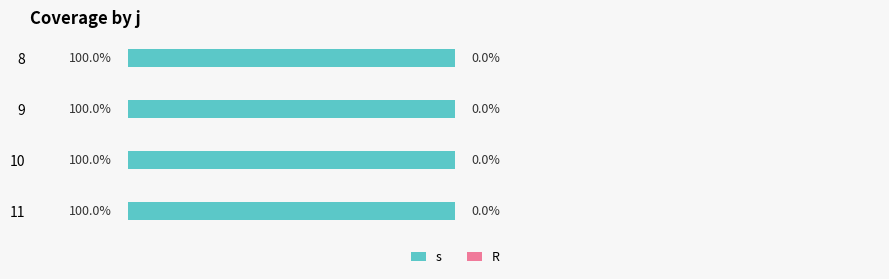

Between 8 and 10, which is larger?

8